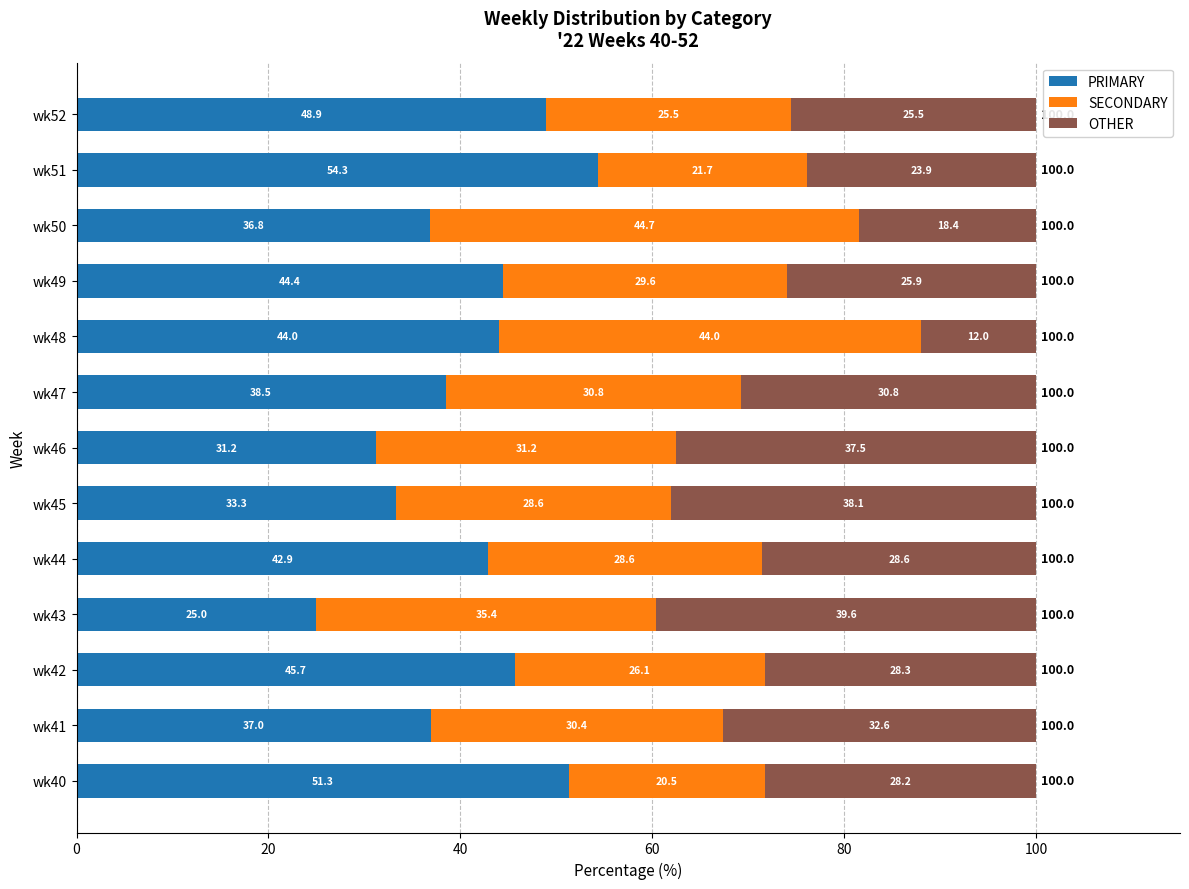

True or false: PRIMARY has a value of 37.0 at wk41.

True